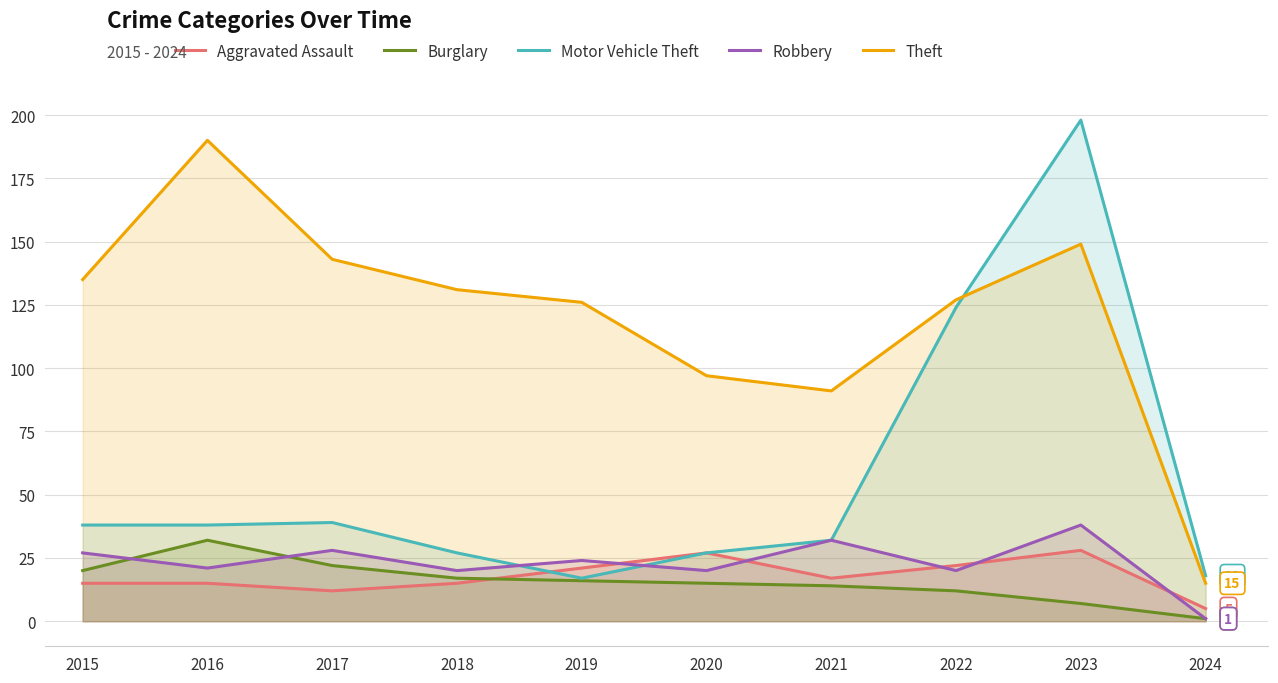

How many interior local peaks does the Aggravated Assault series have?

2